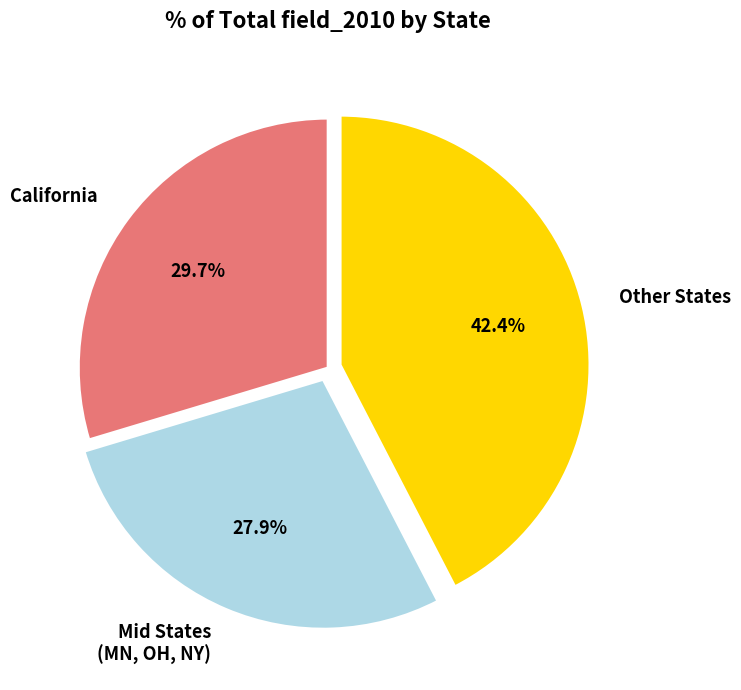

To the nearest percent, what is the average slice percentage?

33%